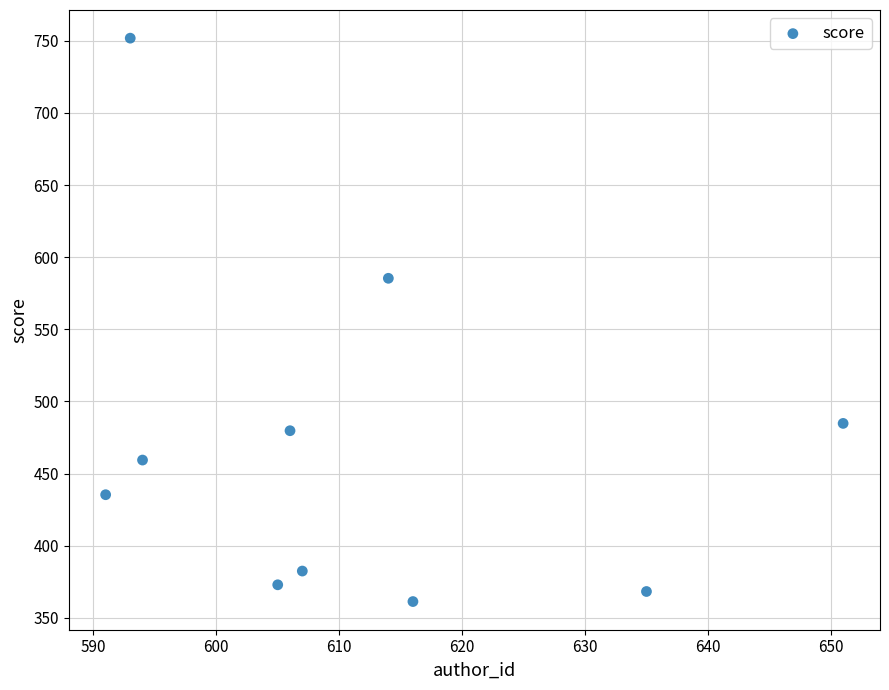

What is the average Y value?

468.1